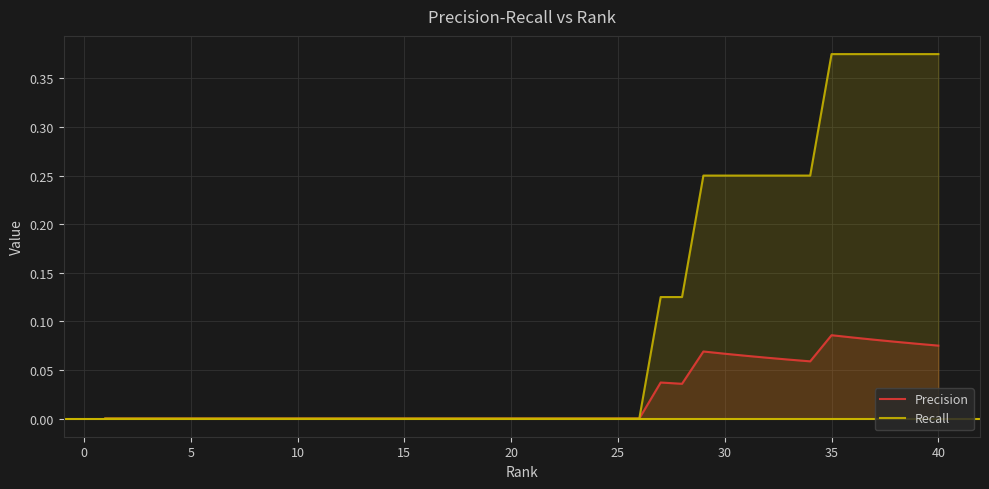

Rank the series at 40 from highest to lowest value.

Recall, Precision